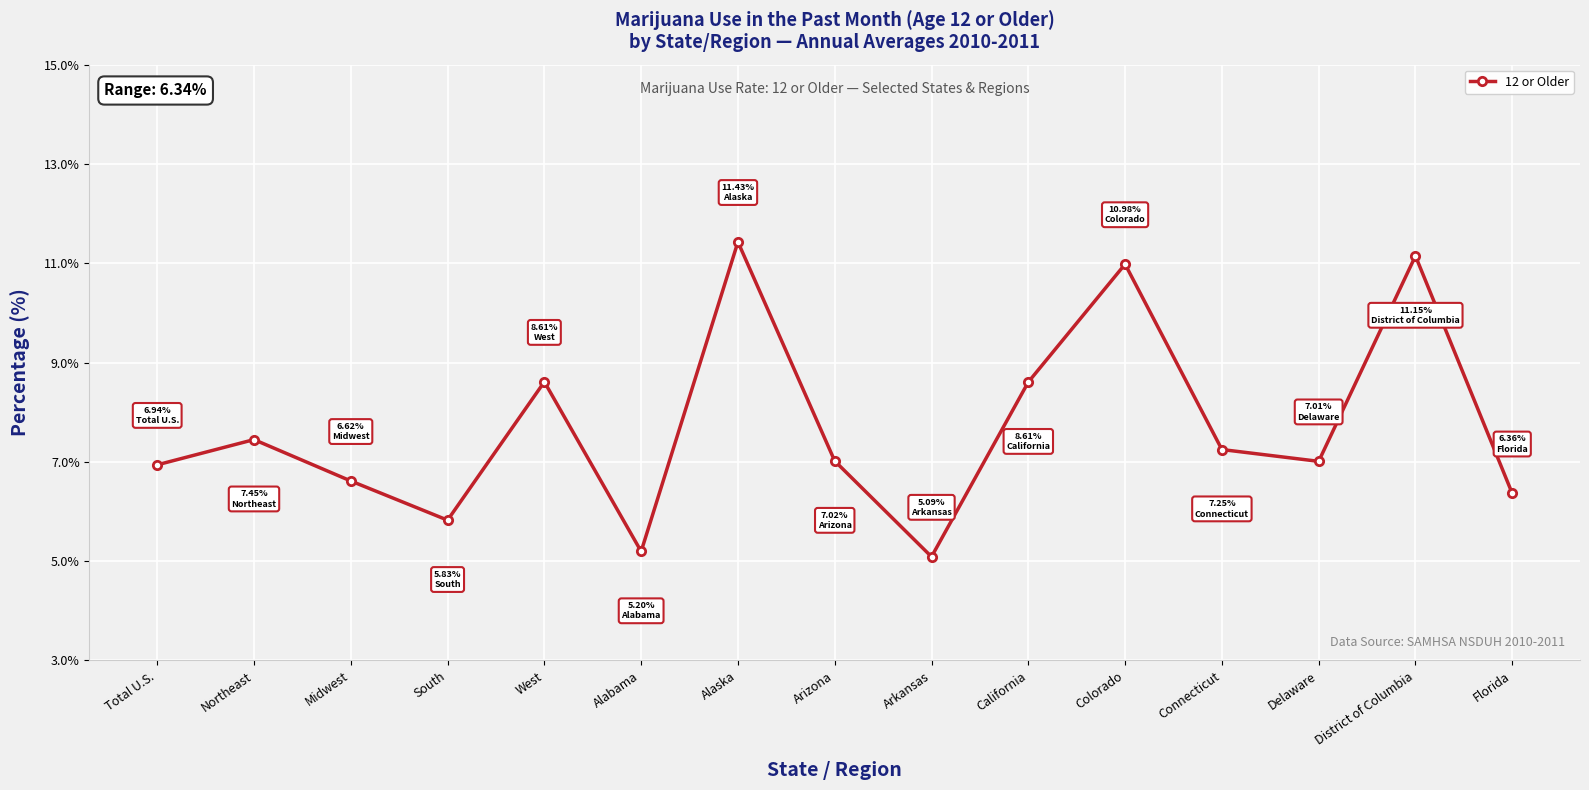

What is the label of the 6th point from the left?

Alabama